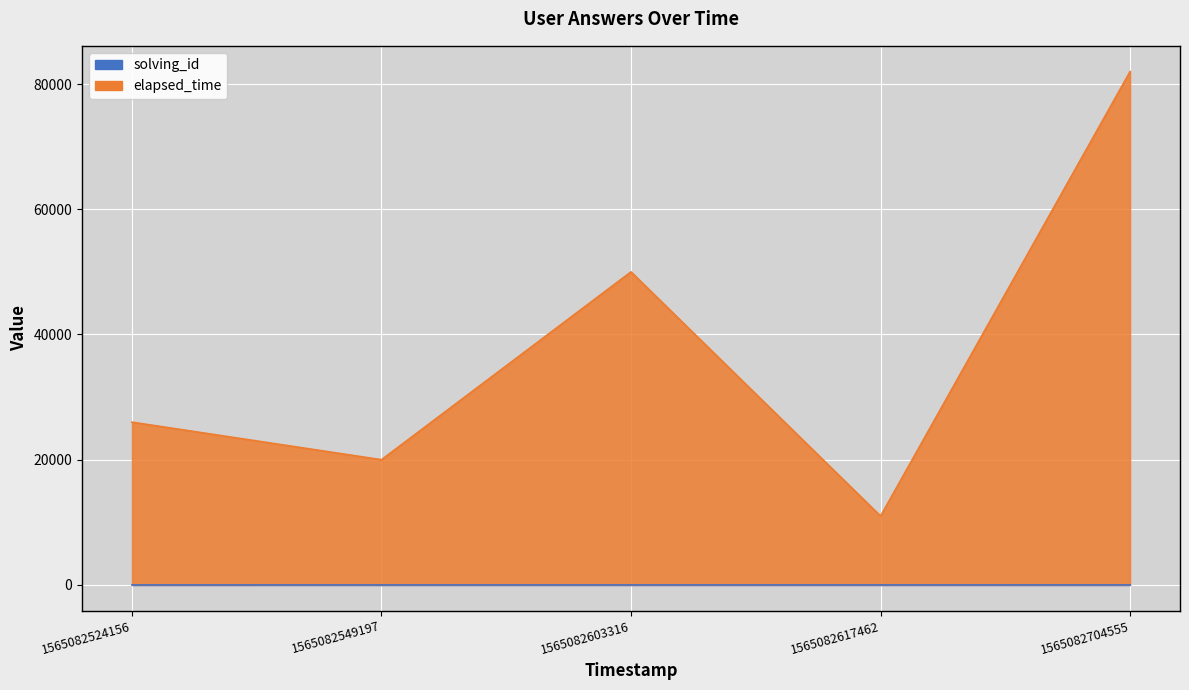

What is the sum of the elapsed_time values at 1565082603316 and 1565082704555?

132008